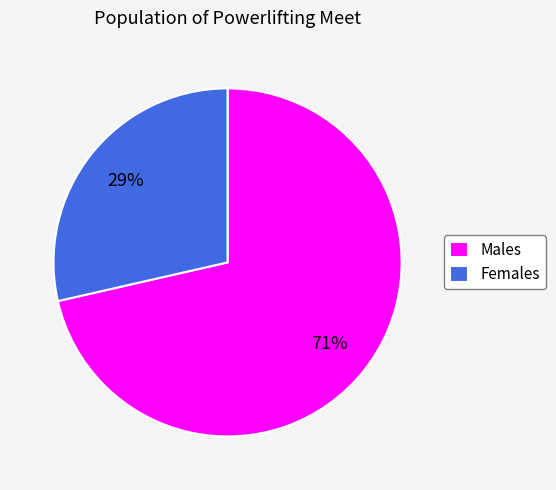

How many segments does this pie chart have?

2